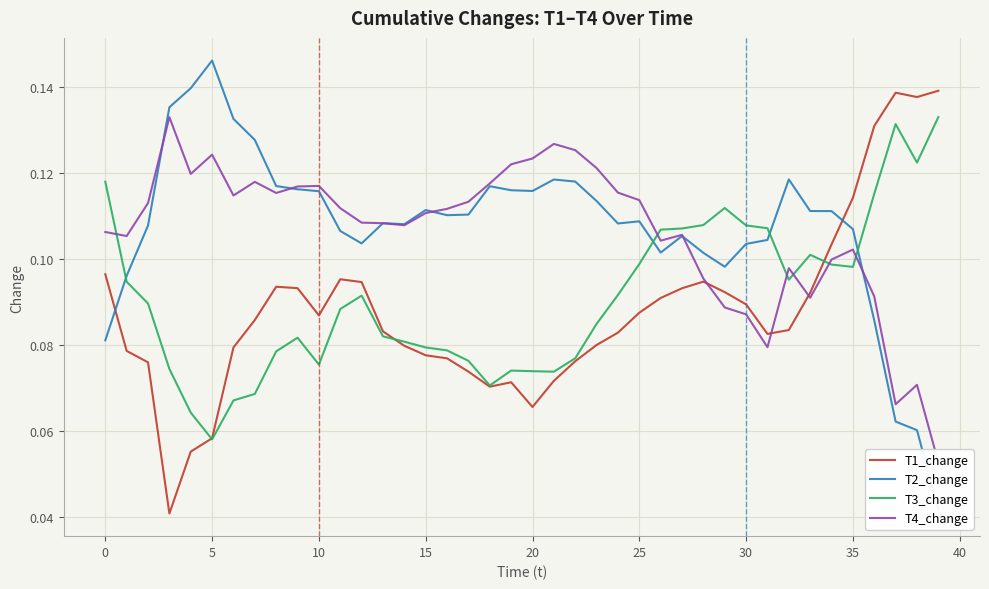

Reading left to right, extract all data points from this chart.

T1_change: 0.1	0.1	0.1	0.0	0.1	0.1	0.1	0.1	0.1	0.1	0.1	0.1	0.1	0.1	0.1	0.1	0.1	0.1	0.1	0.1	0.1	0.1	0.1	0.1	0.1	0.1	0.1	0.1	0.1	0.1	0.1	0.1	0.1	0.1	0.1	0.1	0.1	0.1	0.1	0.1
T2_change: 0.1	0.1	0.1	0.1	0.1	0.1	0.1	0.1	0.1	0.1	0.1	0.1	0.1	0.1	0.1	0.1	0.1	0.1	0.1	0.1	0.1	0.1	0.1	0.1	0.1	0.1	0.1	0.1	0.1	0.1	0.1	0.1	0.1	0.1	0.1	0.1	0.1	0.1	0.1	0.0
T3_change: 0.1	0.1	0.1	0.1	0.1	0.1	0.1	0.1	0.1	0.1	0.1	0.1	0.1	0.1	0.1	0.1	0.1	0.1	0.1	0.1	0.1	0.1	0.1	0.1	0.1	0.1	0.1	0.1	0.1	0.1	0.1	0.1	0.1	0.1	0.1	0.1	0.1	0.1	0.1	0.1
T4_change: 0.1	0.1	0.1	0.1	0.1	0.1	0.1	0.1	0.1	0.1	0.1	0.1	0.1	0.1	0.1	0.1	0.1	0.1	0.1	0.1	0.1	0.1	0.1	0.1	0.1	0.1	0.1	0.1	0.1	0.1	0.1	0.1	0.1	0.1	0.1	0.1	0.1	0.1	0.1	0.1